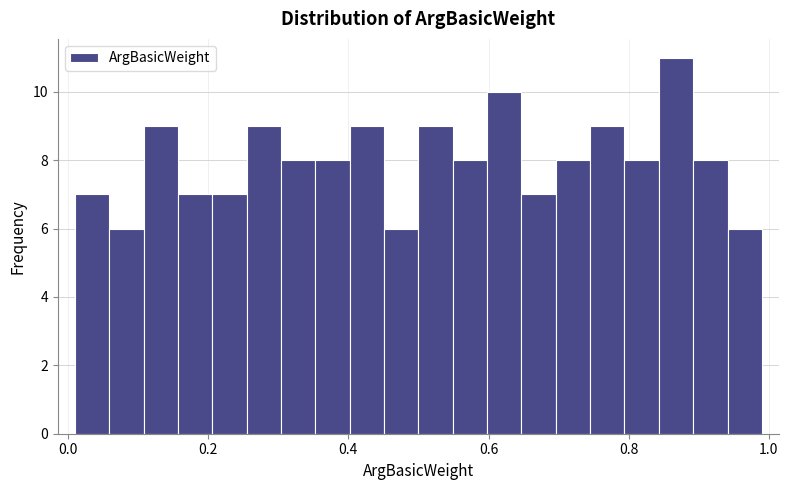

Read against the x-axis, roughly where is the centre of the tallest bar?

0.86